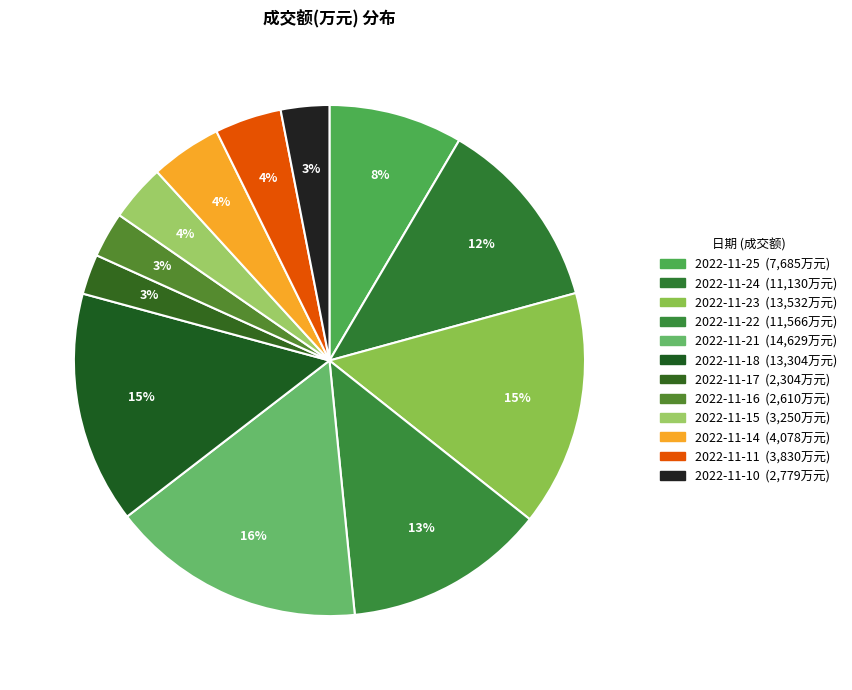

Is 2022-11-16 the majority of the pie?

No